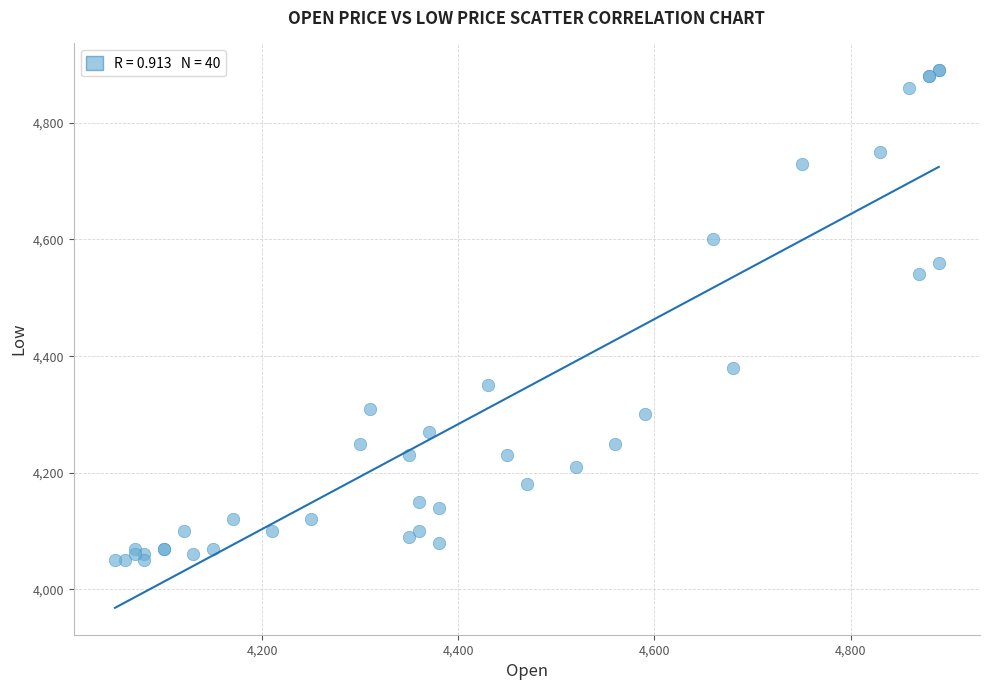

What Y value in the scatter plot is closest to 4470?

4540